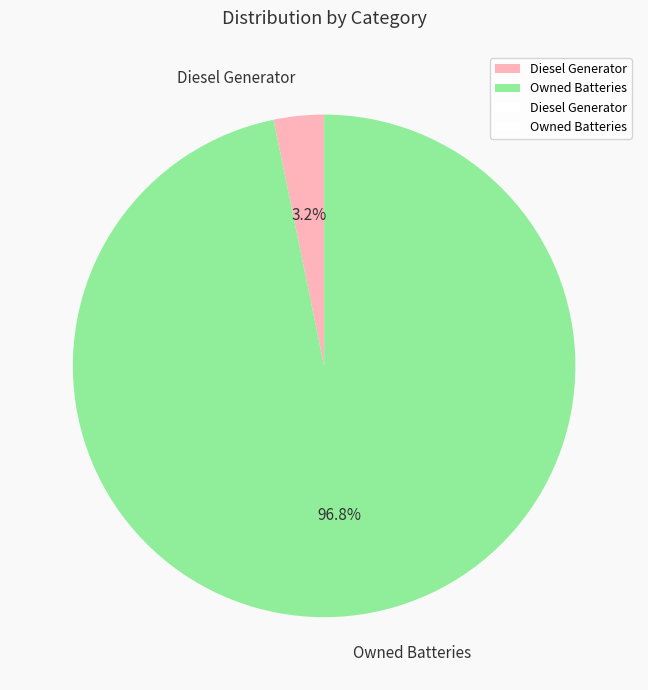

To the nearest percent, what percentage of the pie is Owned Batteries?

97%